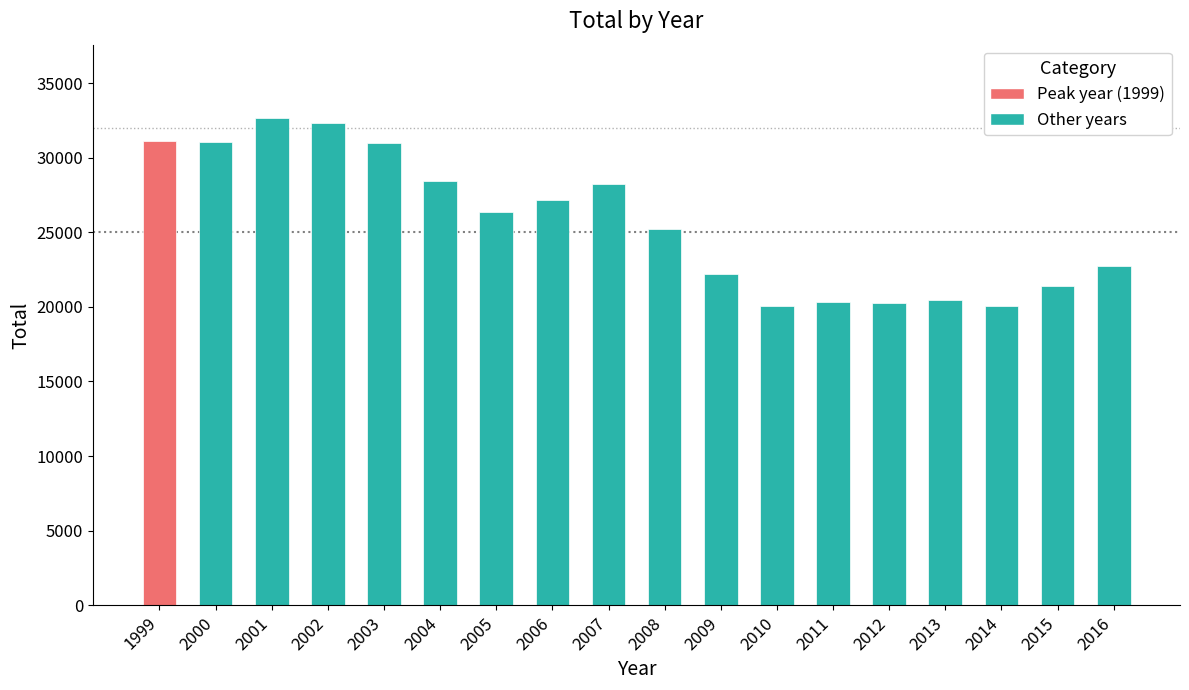

What is the greatest value displayed?

32673